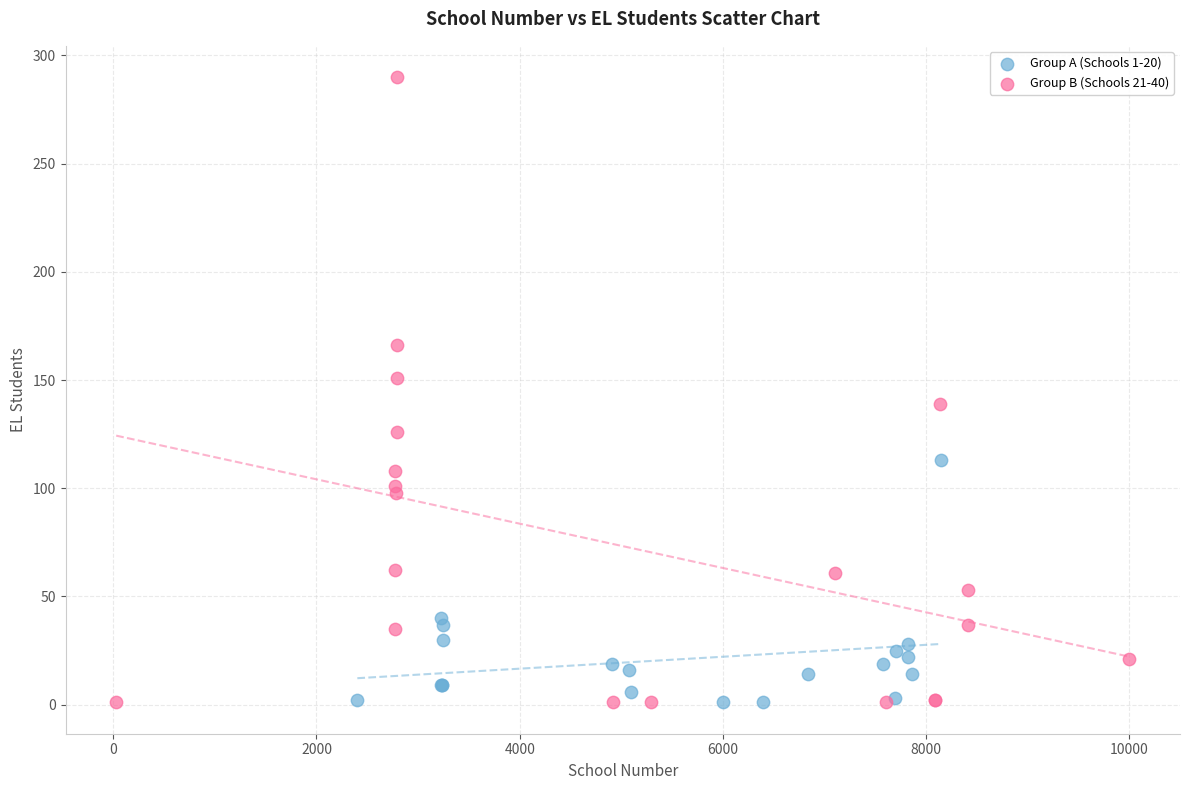

Which series has the widest spread of Y values?

Group B (Schools 21-40)